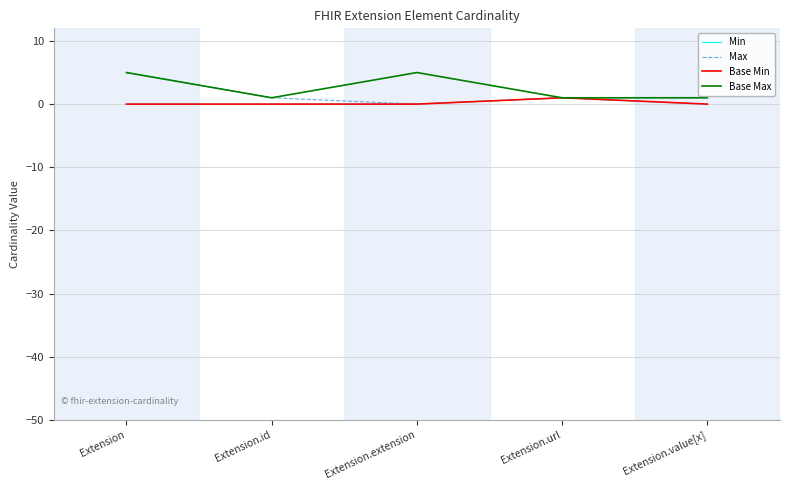

Reading left to right, transcribe all the data shown in this chart.

Min: 0	0	0	1	0
Max: 5	1	0	1	1
Base Min: 0	0	0	1	0
Base Max: 5	1	5	1	1